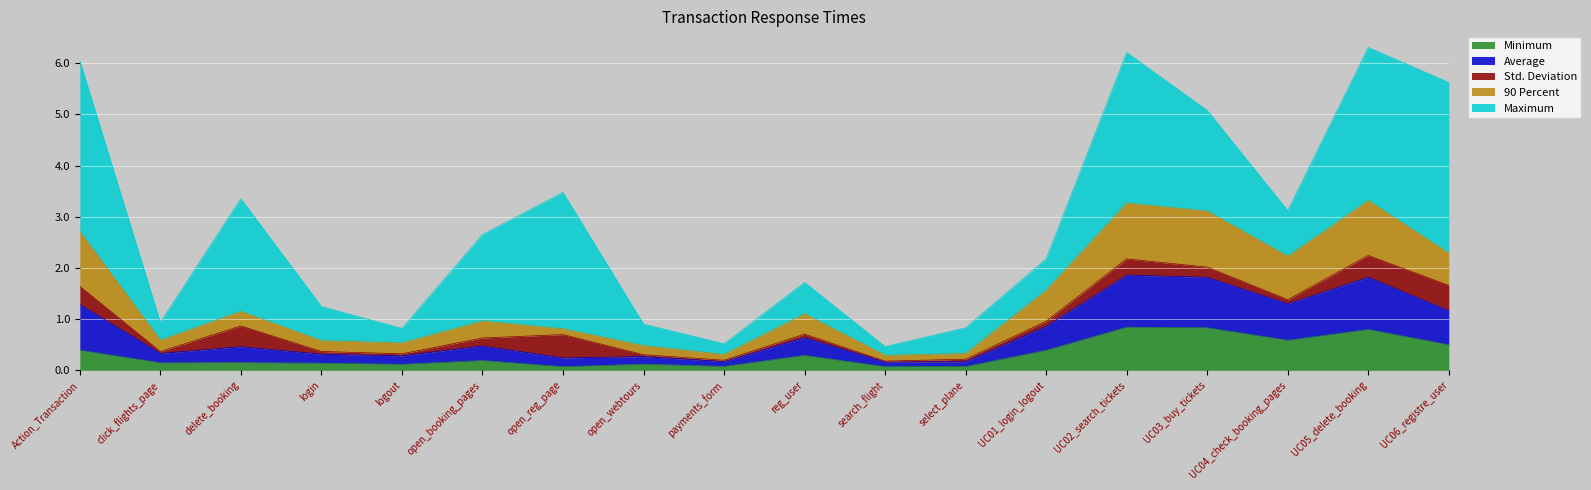

What is the total value across all series at UC02_search_tickets?

6.2